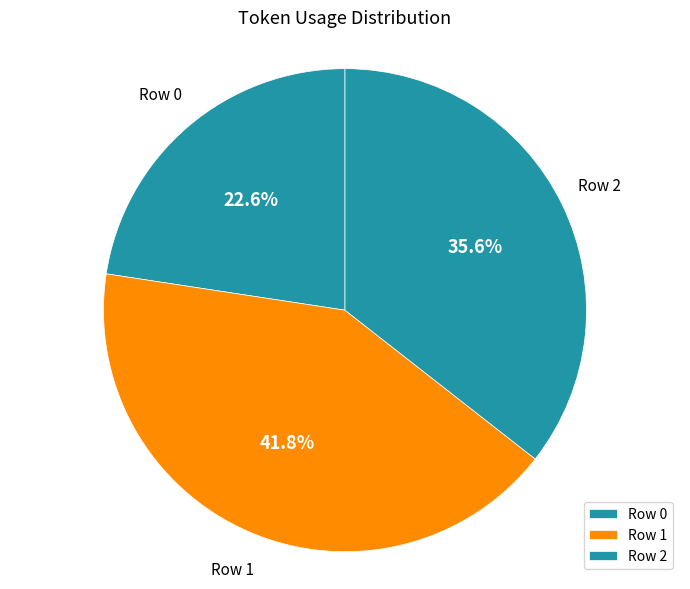

Does any single category account for the majority?

No